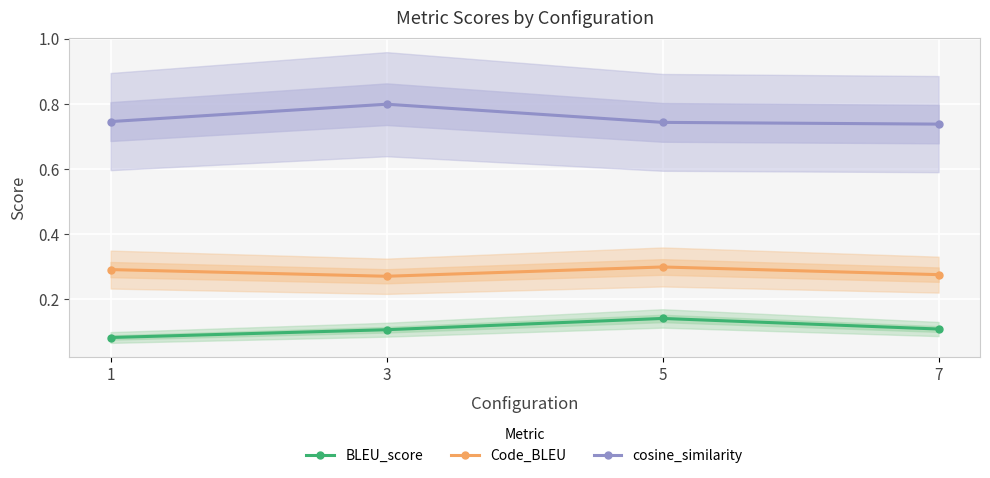

At which label does BLEU_score reach its peak?

5